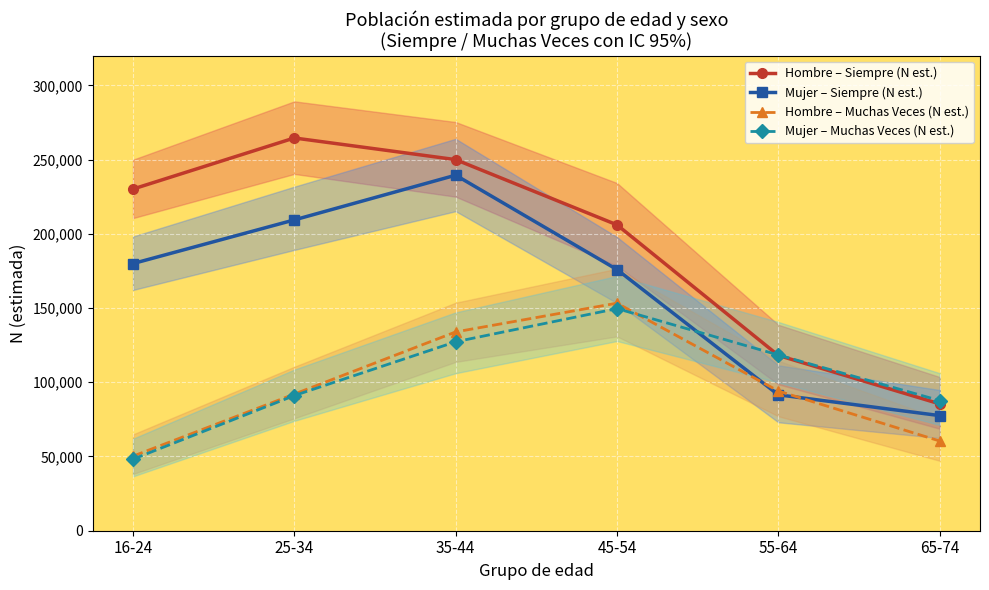

How many values in the Mujer – Siempre (N est.) series exceed 179935?

2